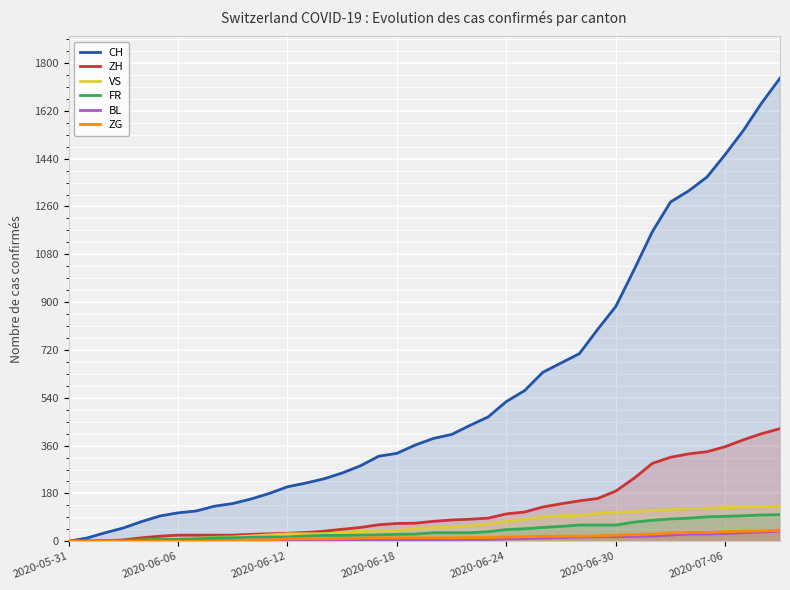

At 29, list the series in order from smallest to largest.

BL, ZG, FR, VS, ZH, CH